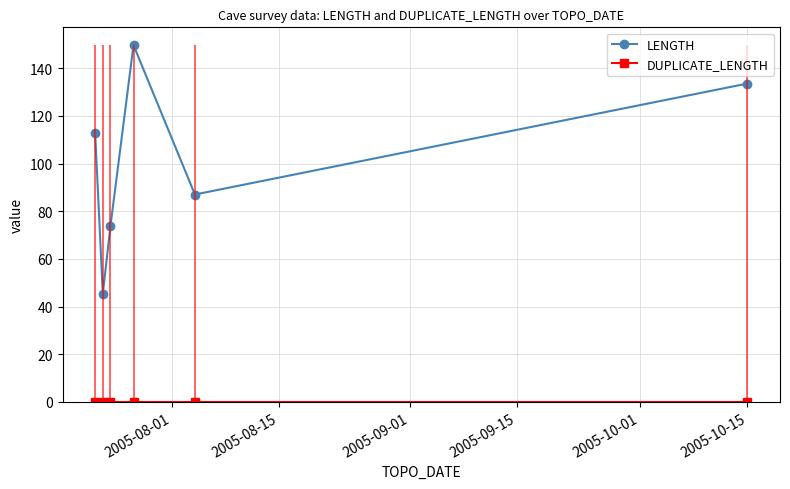

In LENGTH, how many points are higher than both neighbors (excluding endpoints)?

1